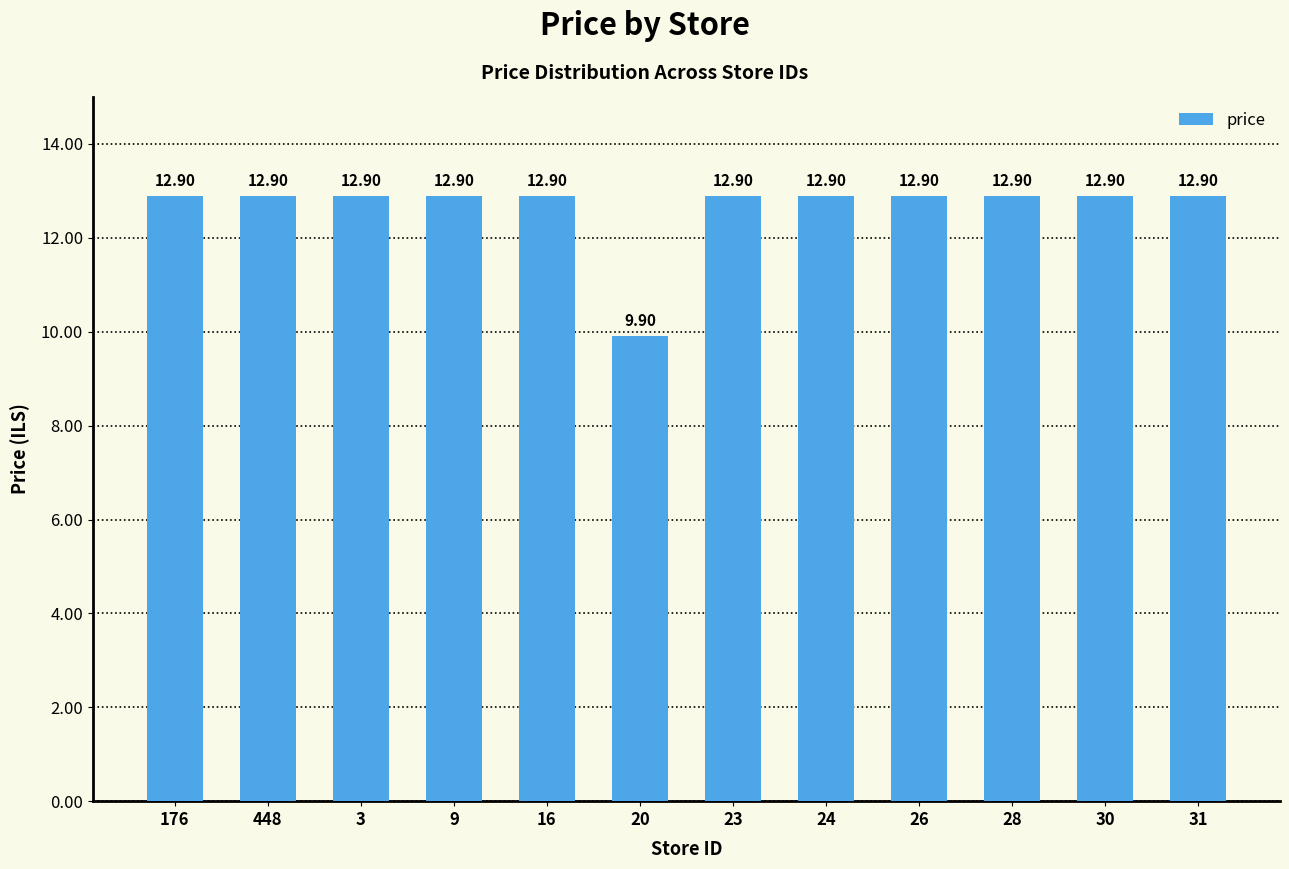

Which has a higher value, 448 or 20?

448